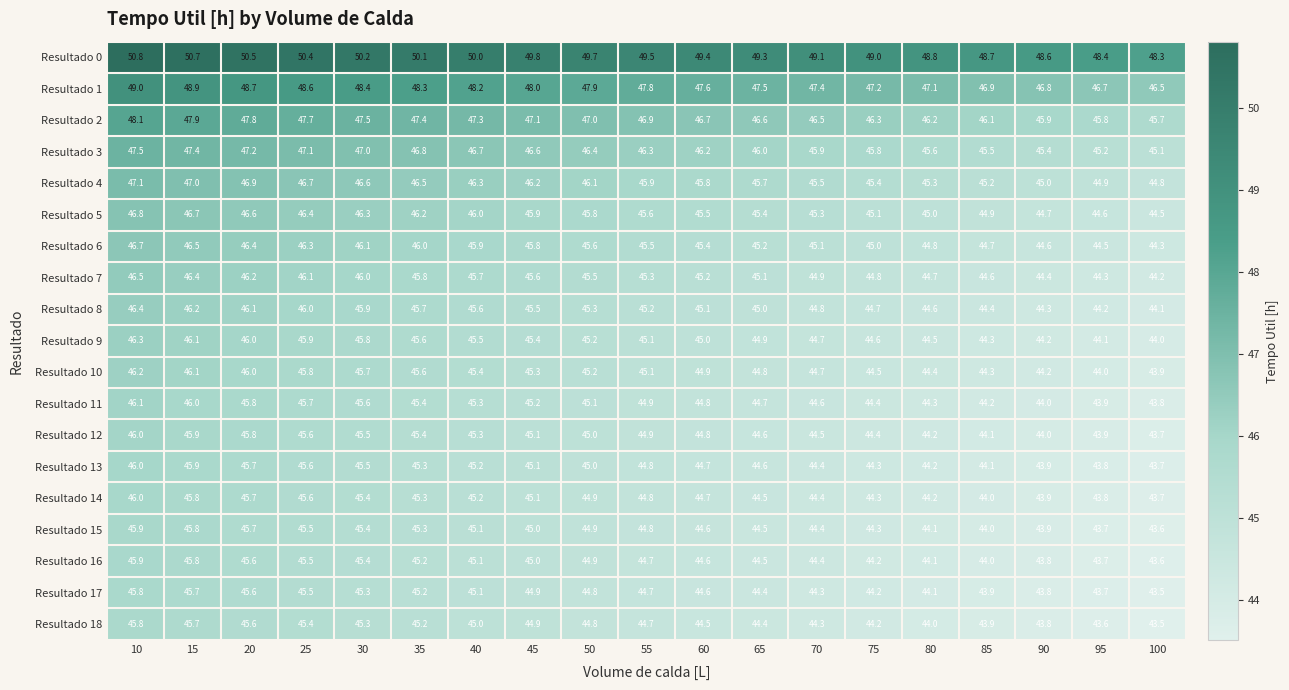

Is it true that Resultado 13 equals 10.5 at 55?

False